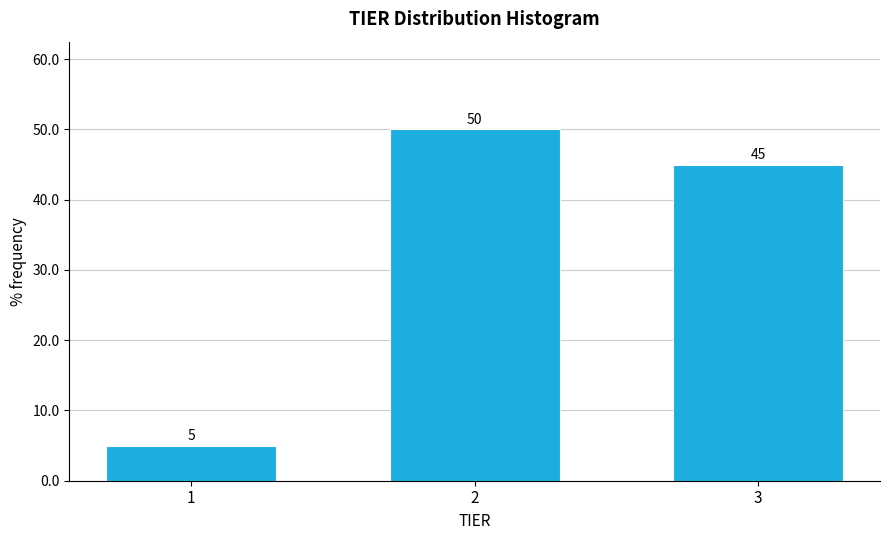

Reading left to right, transcribe all the data shown in this chart.

1=5	2=50	3=45